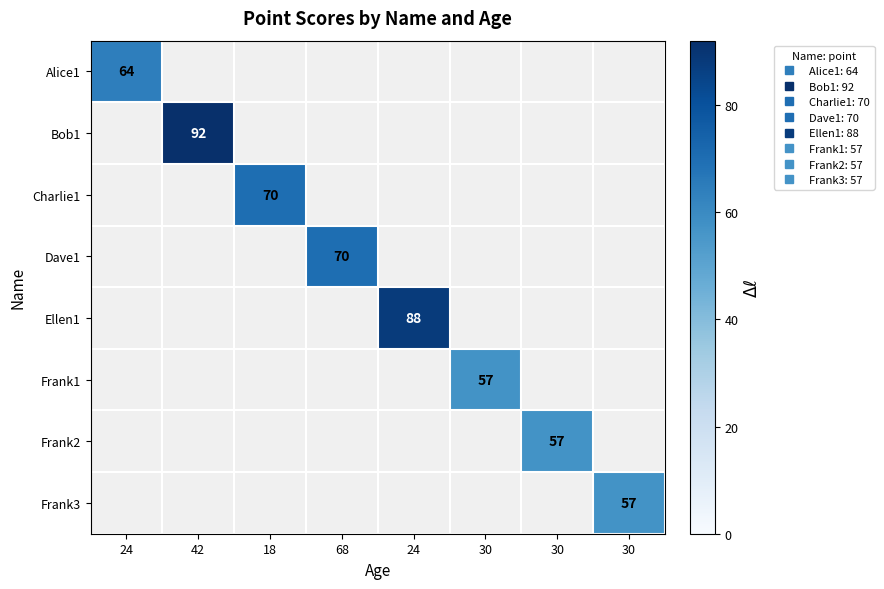

At how many categories does at least one series exceed 62?

5